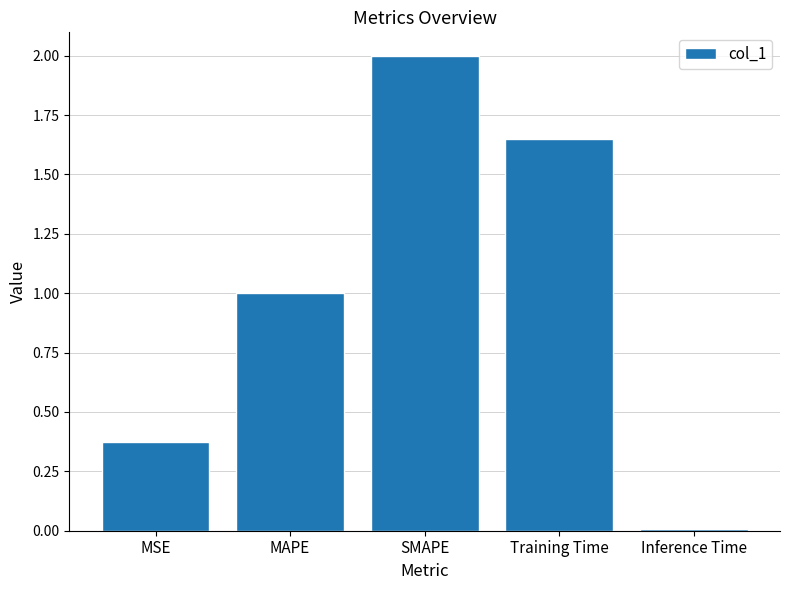

Read the value at SMAPE.

2.0